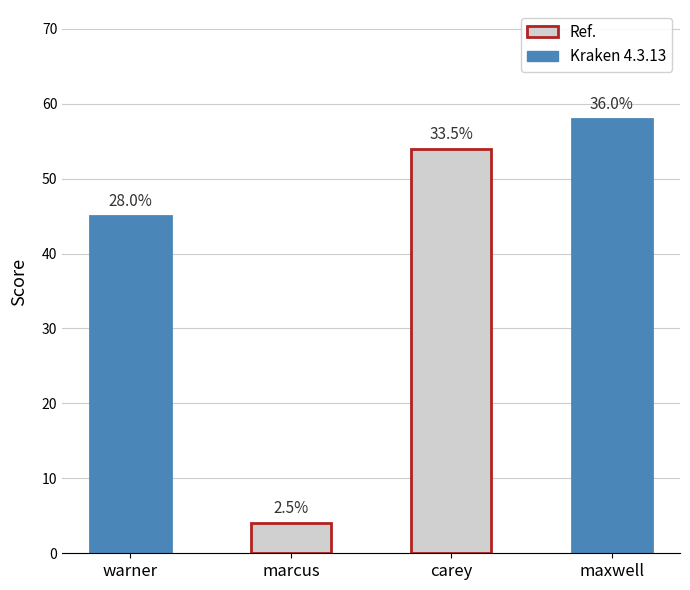

How many bars are there in total?

4